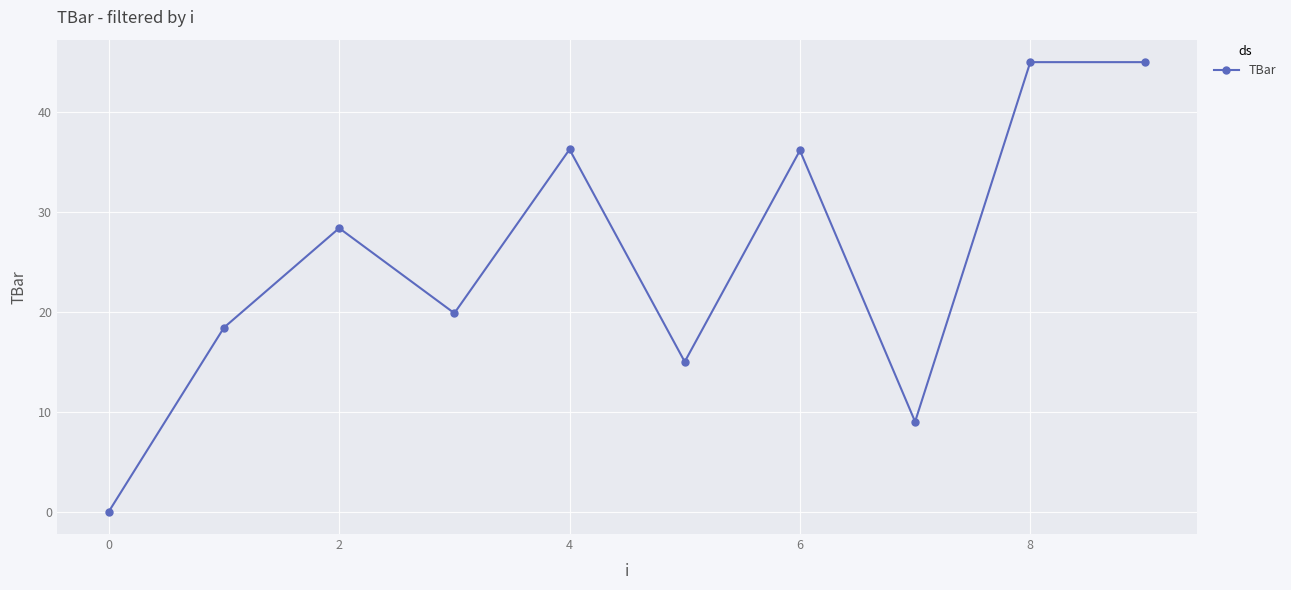

What is the sum of all values?

253.1